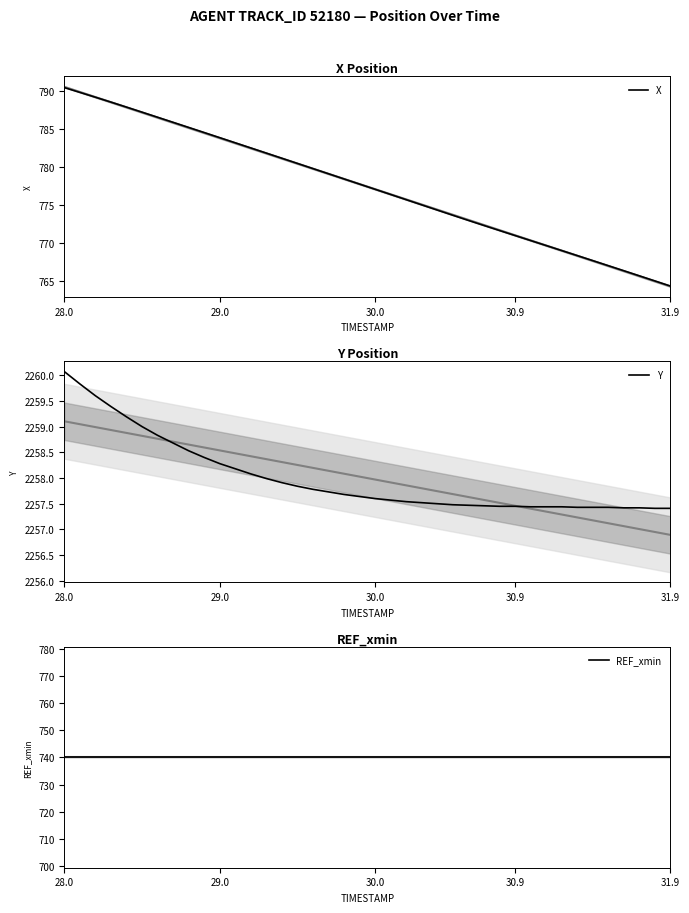

At which category does the chart reach its peak across all series?

28.0